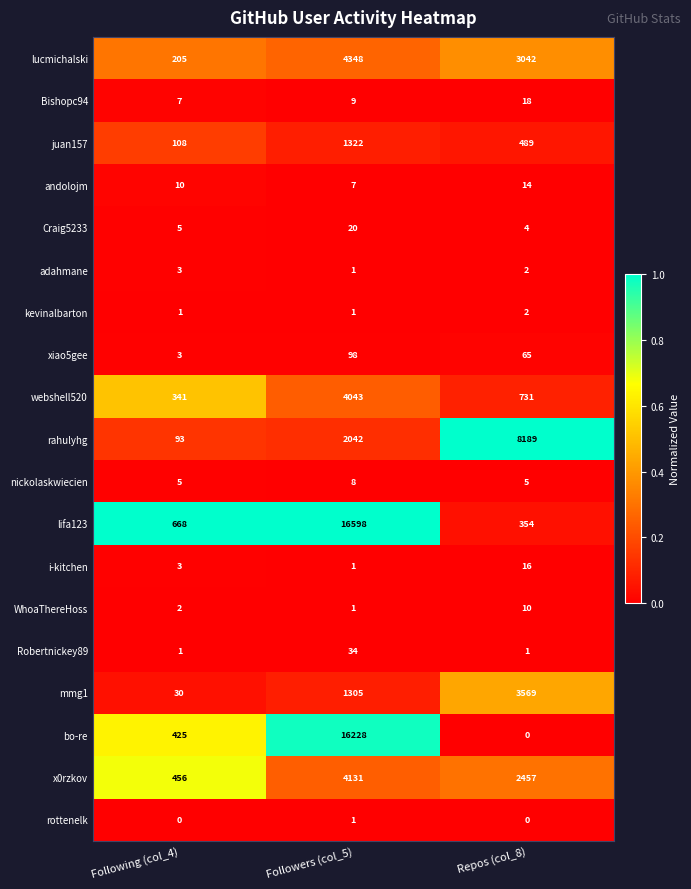

Rank the series by their maximum value, from lowest to highest.

rottenelk, kevinalbarton, adahmane, nickolaskwiecien, WhoaThereHoss, andolojm, i-kitchen, Bishopc94, Craig5233, Robertnickey89, xiao5gee, juan157, mmg1, webshell520, x0rzkov, lucmichalski, rahulyhg, bo-re, lifa123